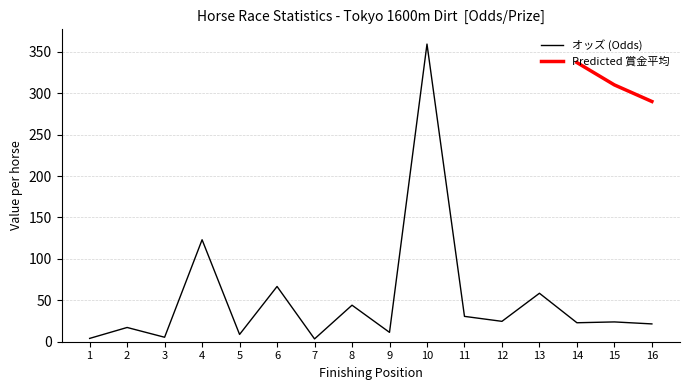

Where does the data first go above 23?

4